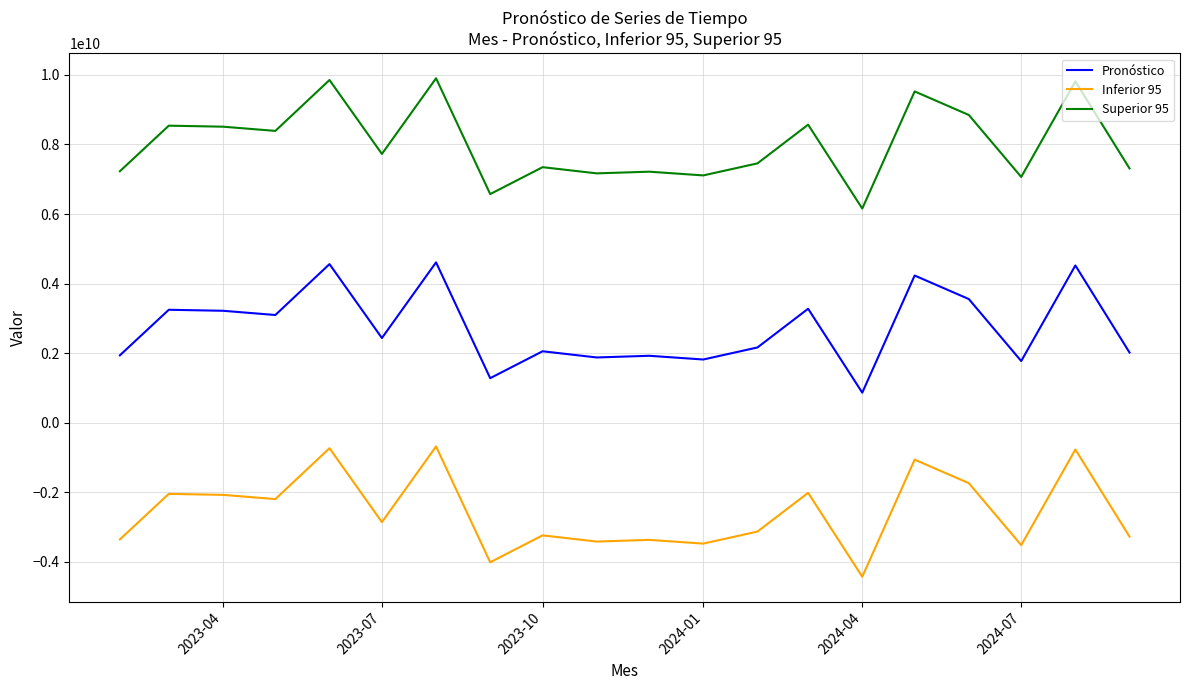

List the series in order of their overall mean, highest first.

Superior 95, Pronóstico, Inferior 95